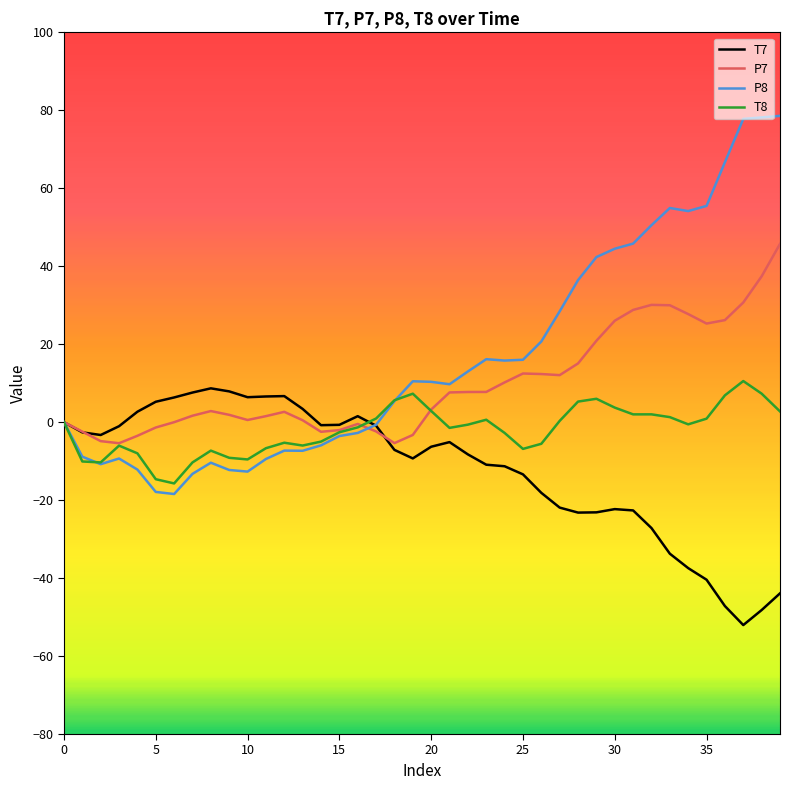

Count the number of categories in the chart.

40